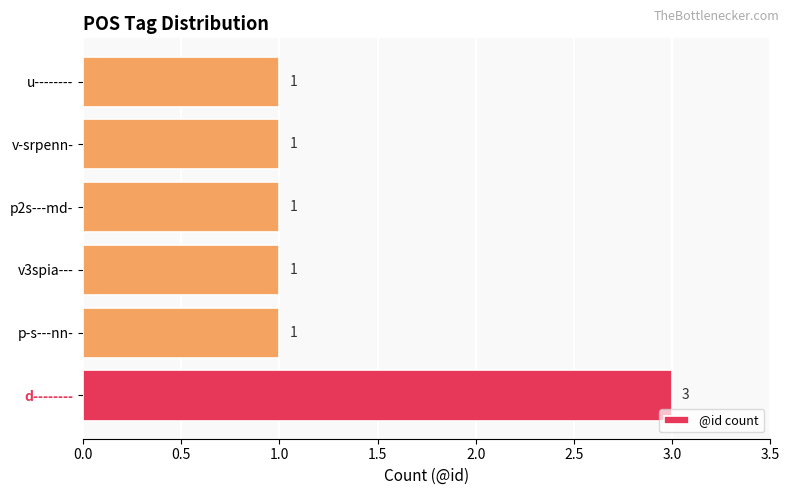

What is the sum of all values?

8